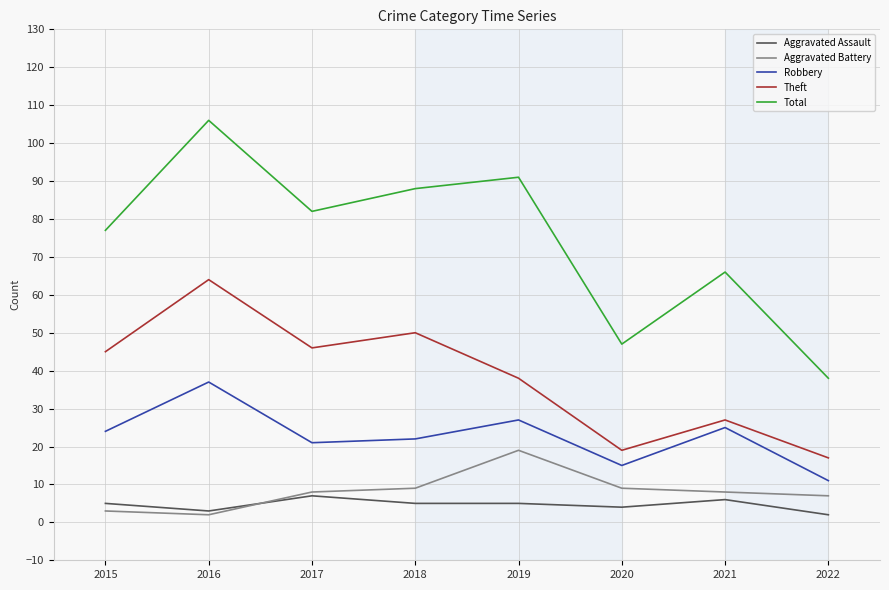

At which category is the sum across all series the highest?

2016